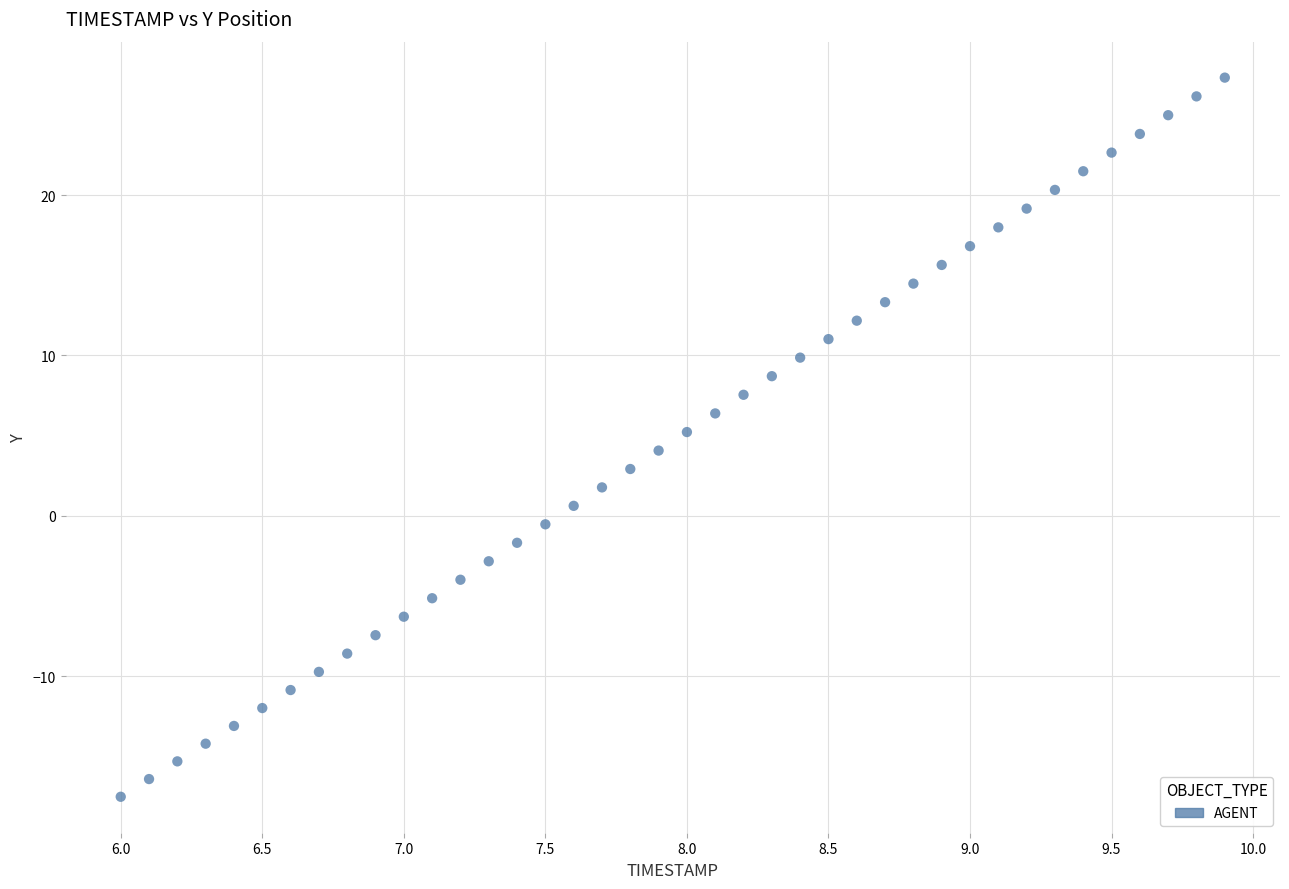

What is the range of X values (max minus min)?

3.9